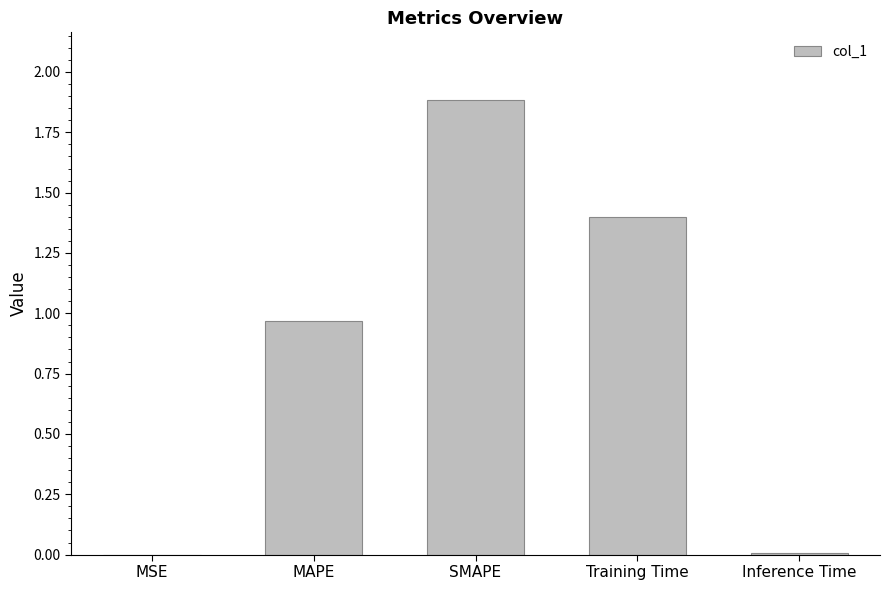

What is the sum of all values?

4.3